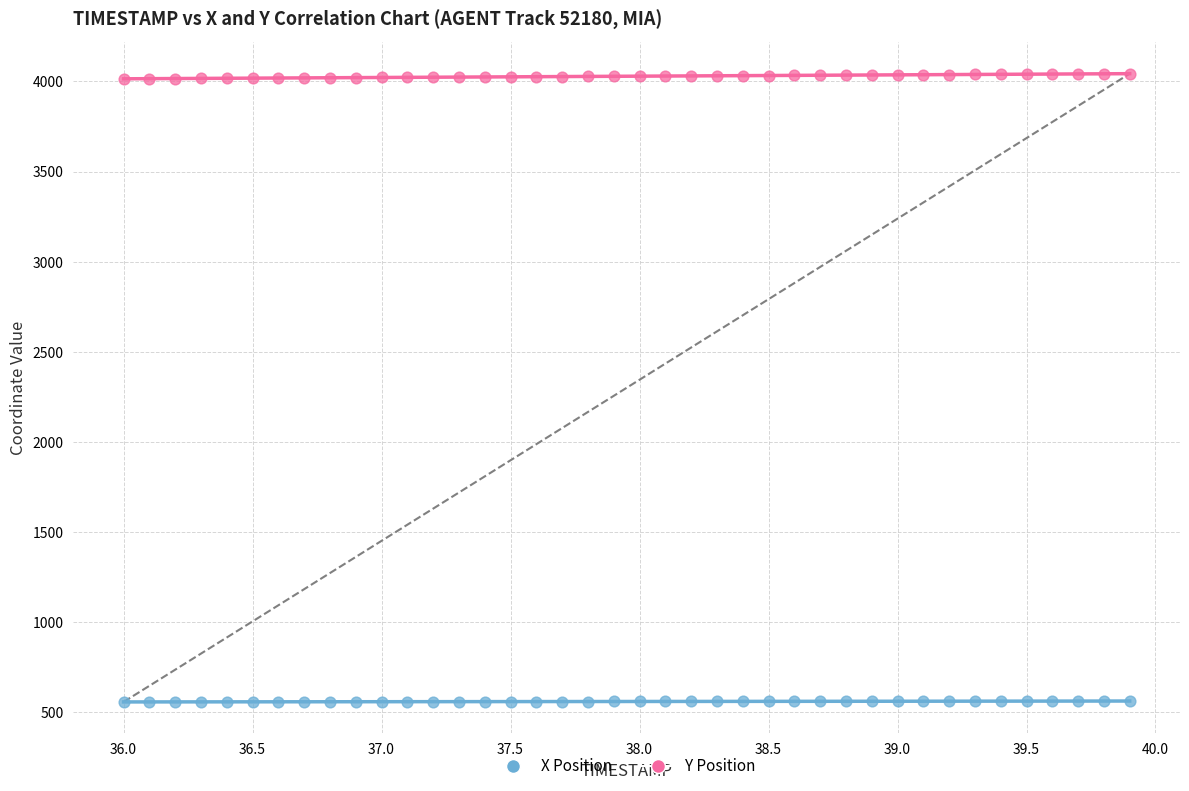

Across all data points, what is the range of X values (max minus min)?

3.9